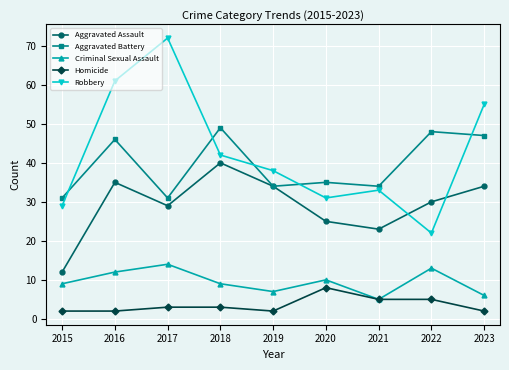

Does the chart display data point markers on the line(s)?

Yes